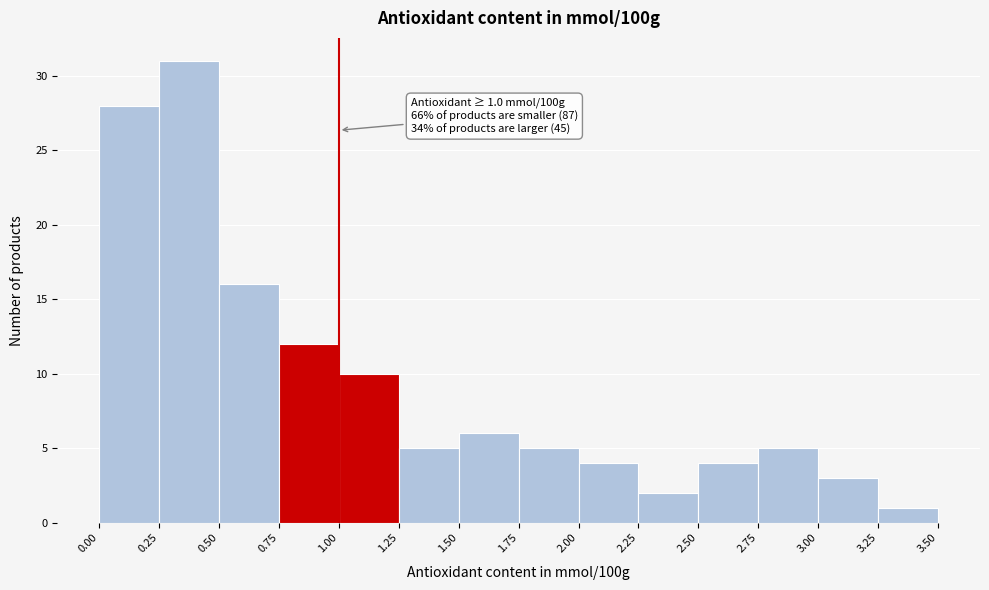

Over which range of the x-axis is the bar tallest?

0.25 to 0.50